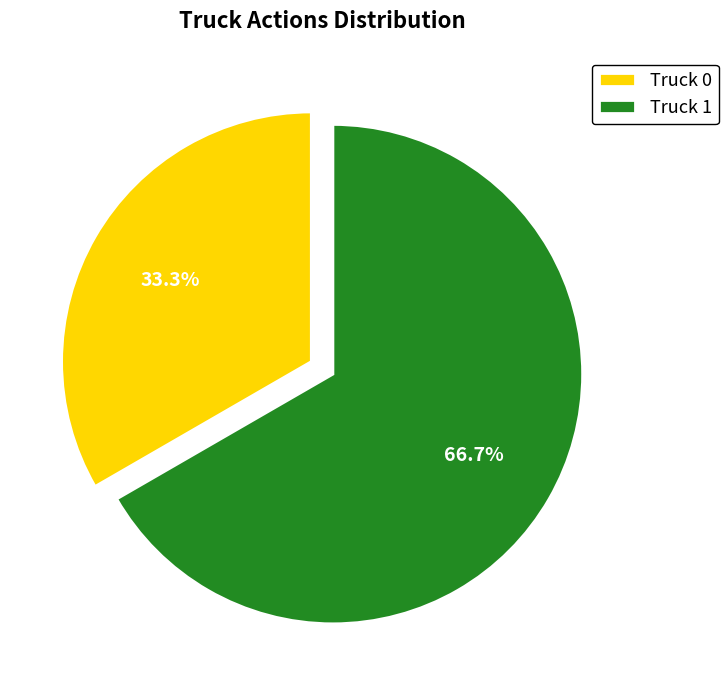

What is the largest slice in the pie chart?

Truck 1